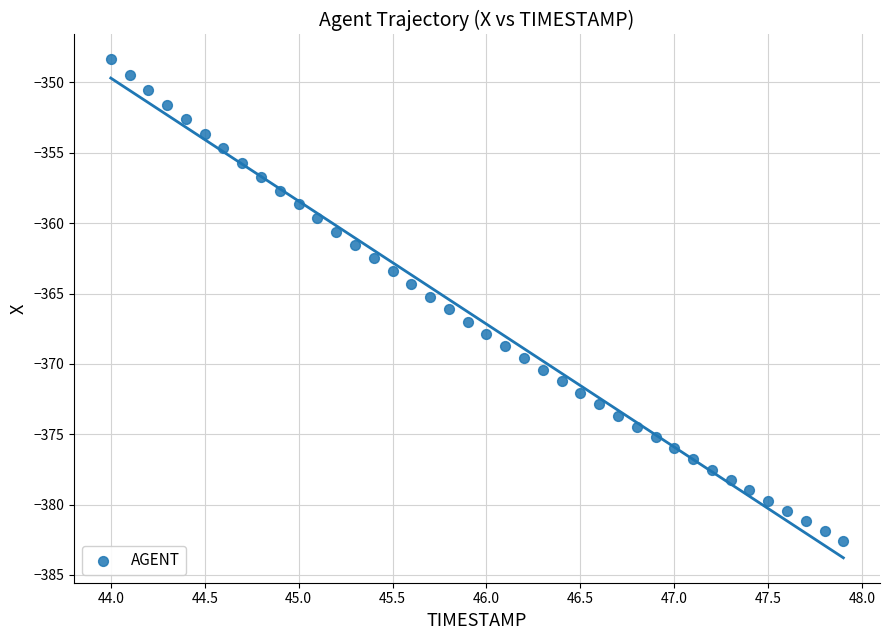

What is the range of X values (max minus min)?

3.9